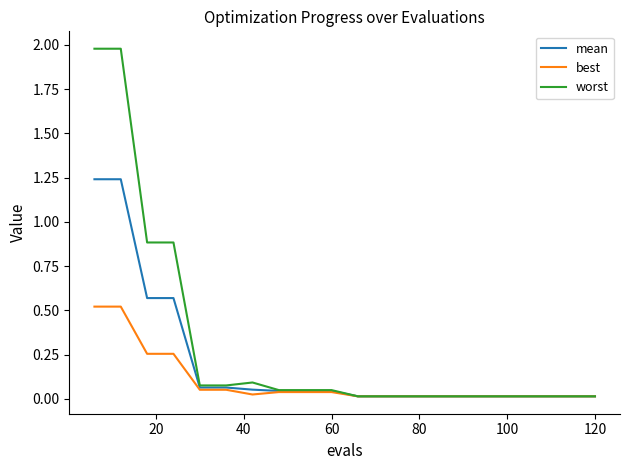

Which series has the largest total across all categories?

worst